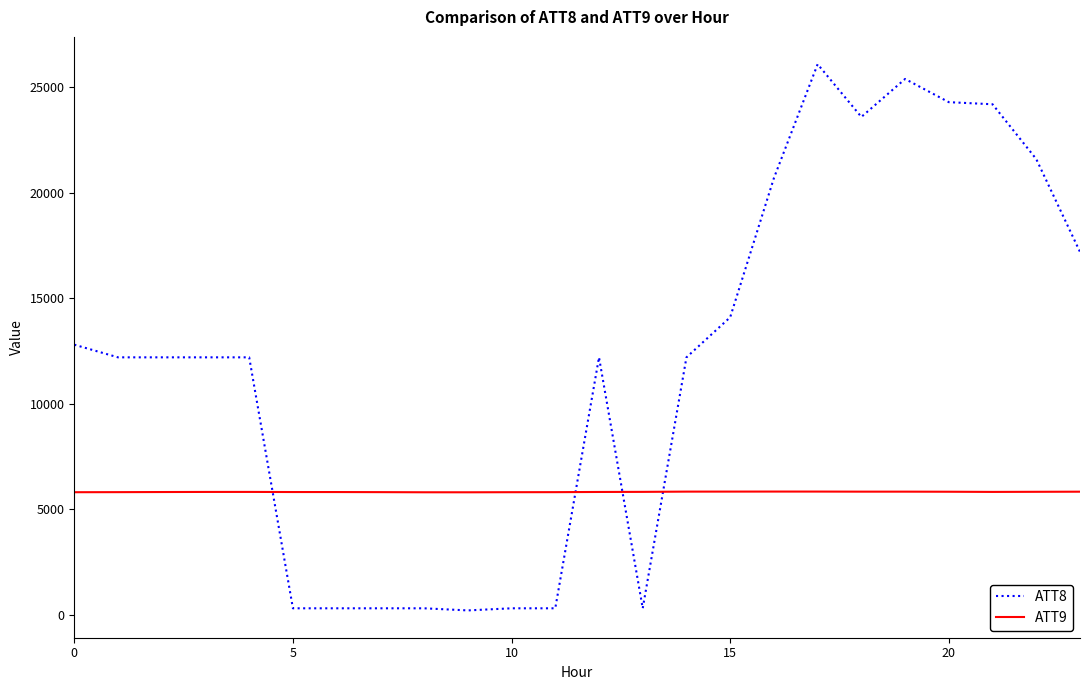

Which series ends up on top after the final intersection of ATT9 and ATT8?

ATT8